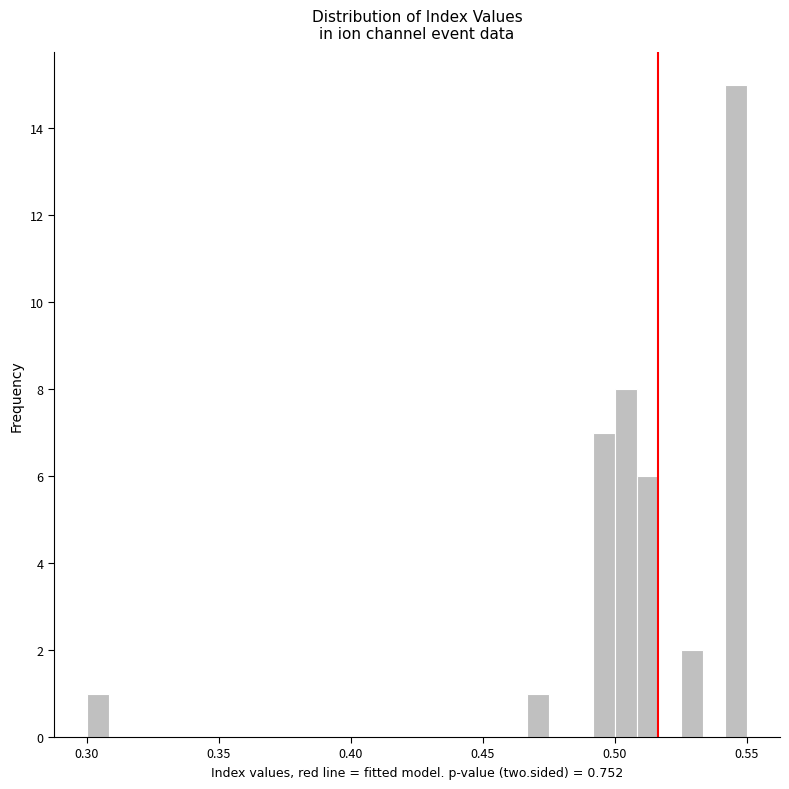

Read against the x-axis, roughly where is the centre of the tallest bar?

0.545